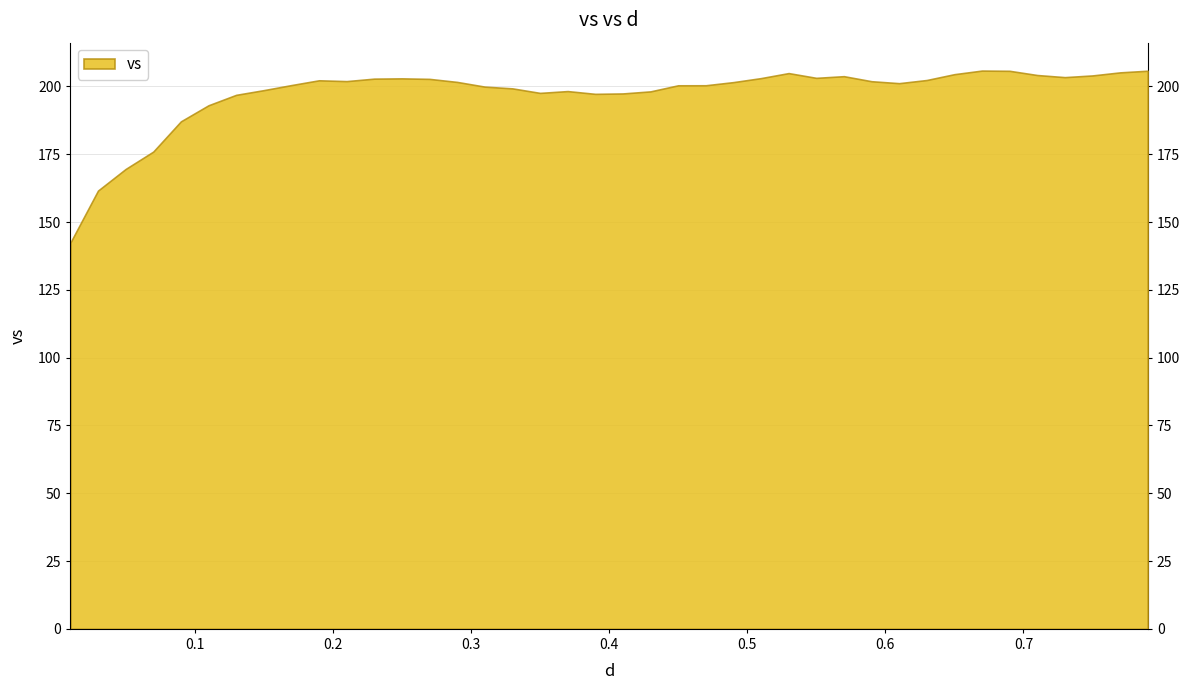

List the labels in order of value, smallest first.

0.01, 0.03, 0.05, 0.07, 0.09, 0.11, 0.13, 0.39, 0.41, 0.35, 0.43, 0.37, 0.15, 0.33, 0.31, 0.45, 0.47, 0.17, 0.61, 0.49, 0.29, 0.59, 0.21, 0.19, 0.63, 0.27, 0.23, 0.25, 0.51, 0.55, 0.73, 0.57, 0.75, 0.71, 0.65, 0.53, 0.77, 0.69, 0.79, 0.67